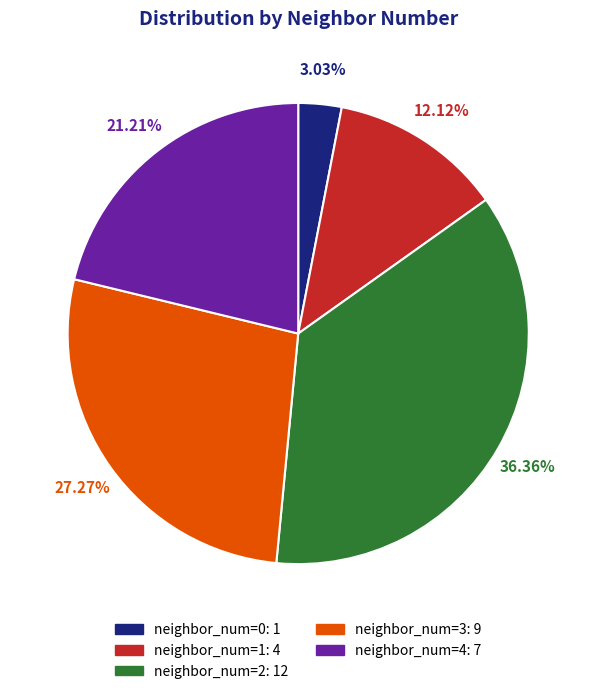

Does any single category account for the majority?

No